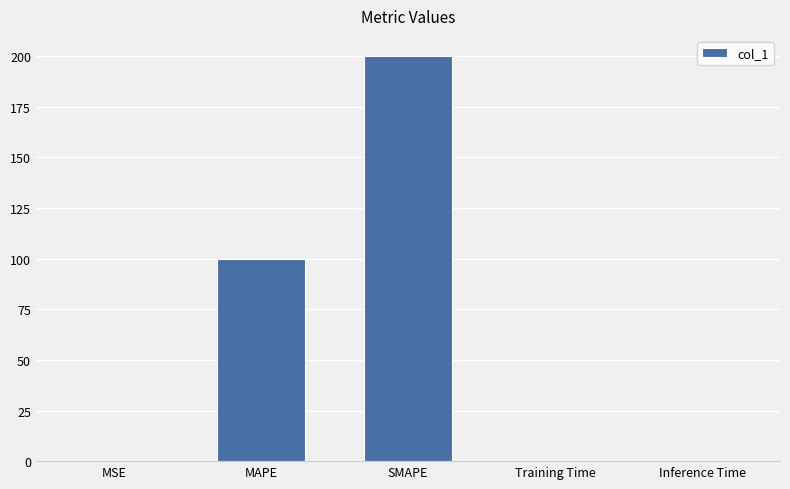

Between MAPE and Inference Time, which is larger?

MAPE